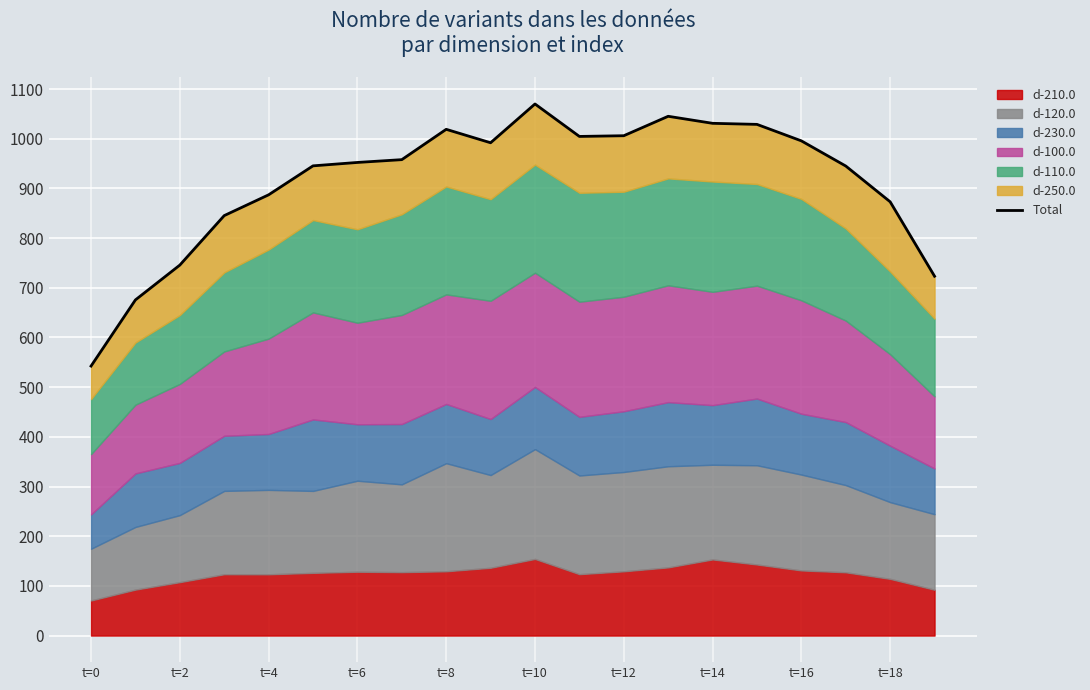

What is the average value?

914.3